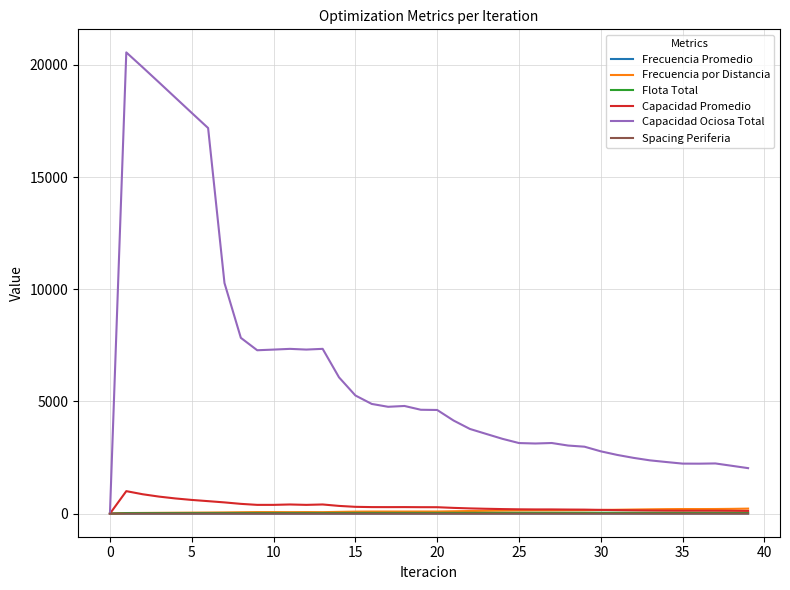

What is the maximum value shown in the chart?

20559.1